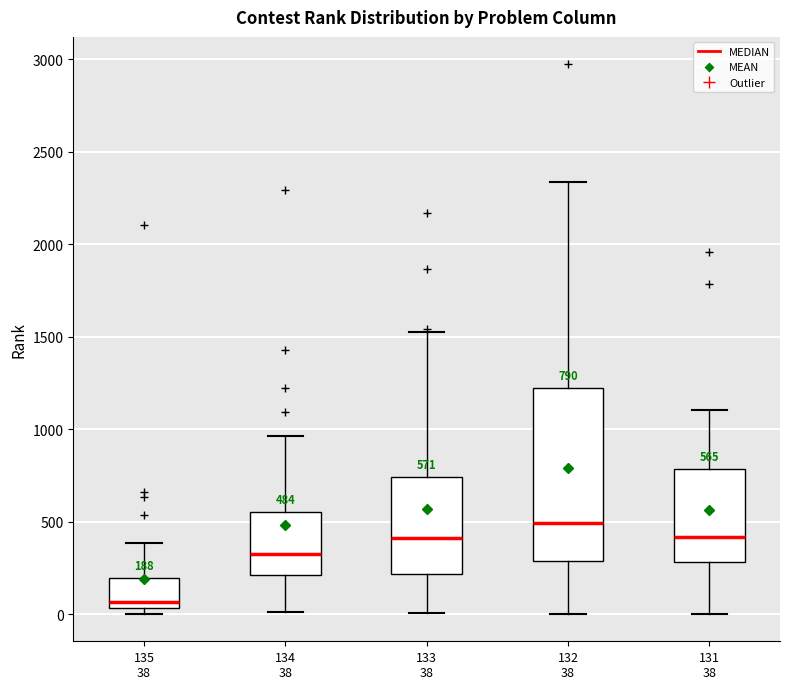

Which box is the tallest, from its lower edge to its upper edge?

132 38